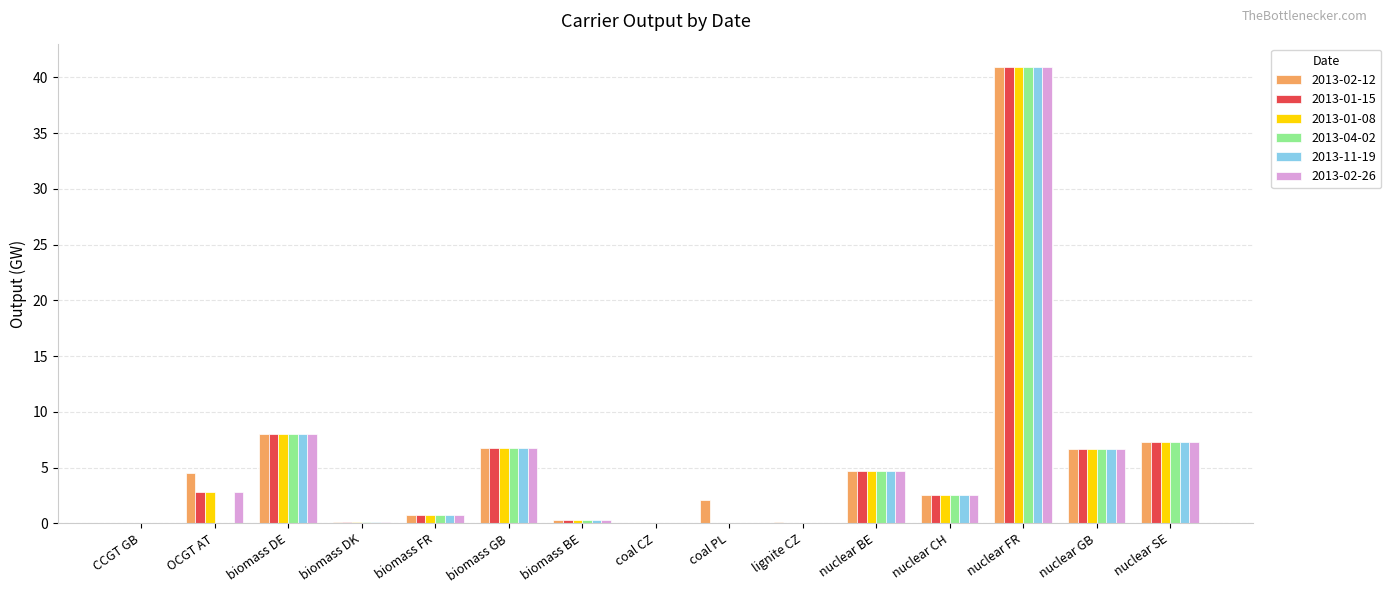

The value of 2013-04-02 at coal PL is 0.0. True or false?

True